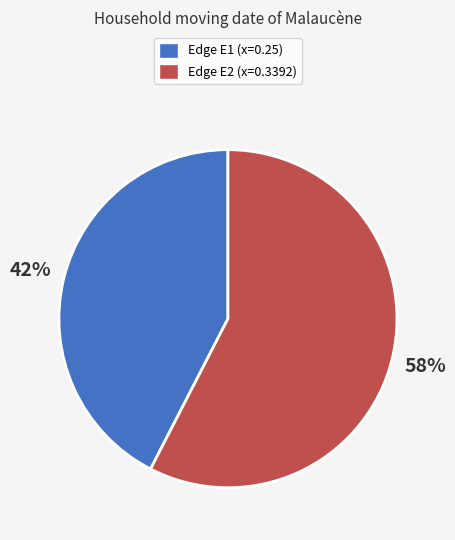

Is there a majority slice in this chart?

Yes